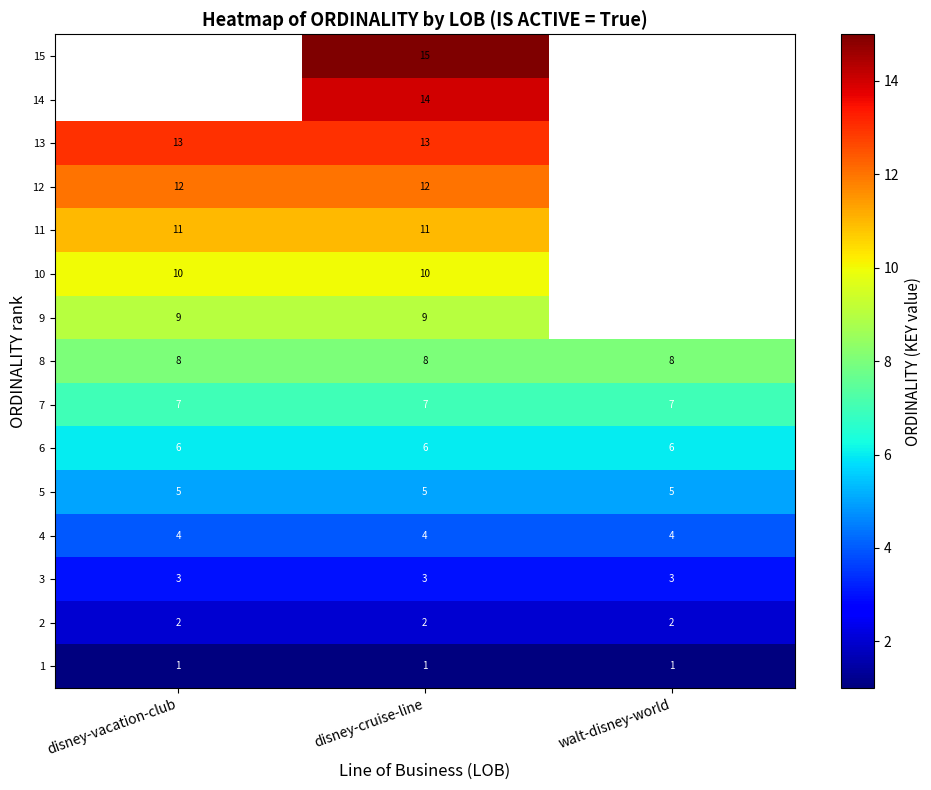

At disney-cruise-line, list the series in order from largest to smallest.

15, 14, 13, 12, 11, 10, 9, 8, 7, 6, 5, 4, 3, 2, 1